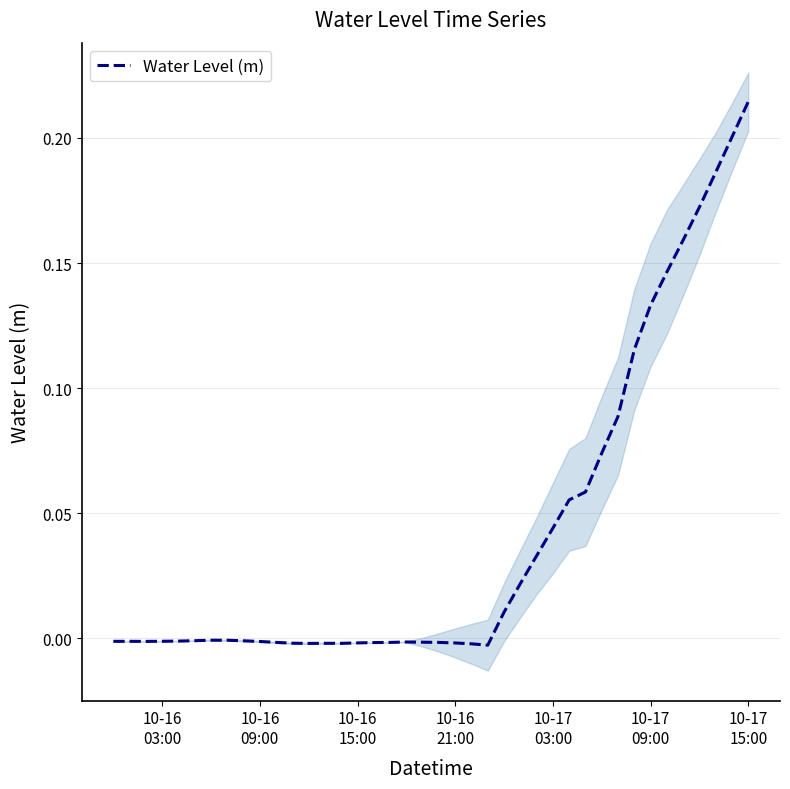

How many negative values are there?

24